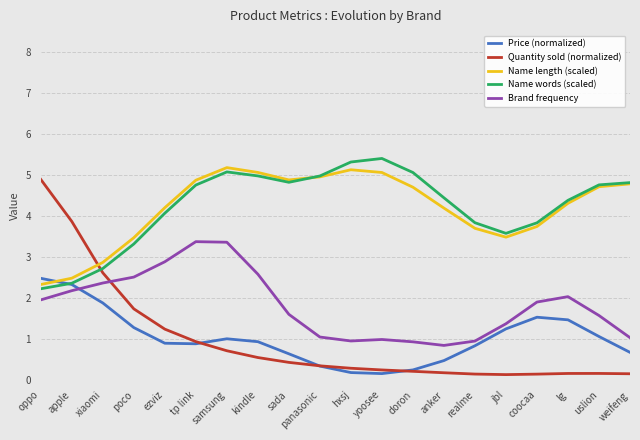

How many lines are shown in the chart?

5